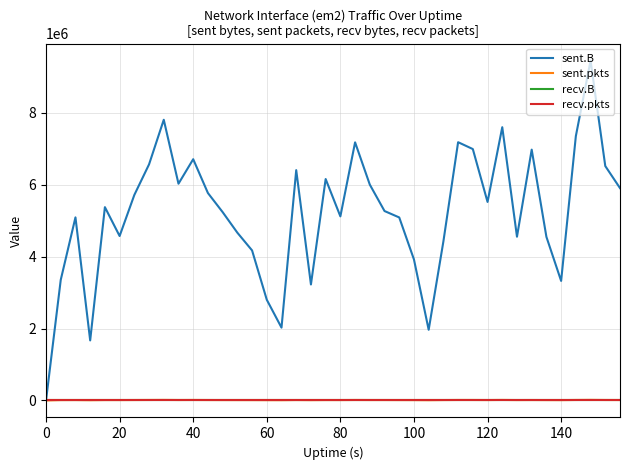

True or false: recv.B and recv.pkts intersect in this chart.

False